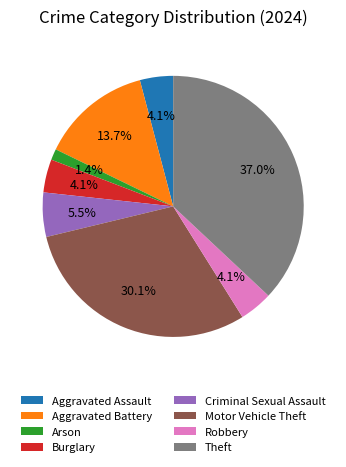

Between Motor Vehicle Theft and Burglary, which is larger?

Motor Vehicle Theft